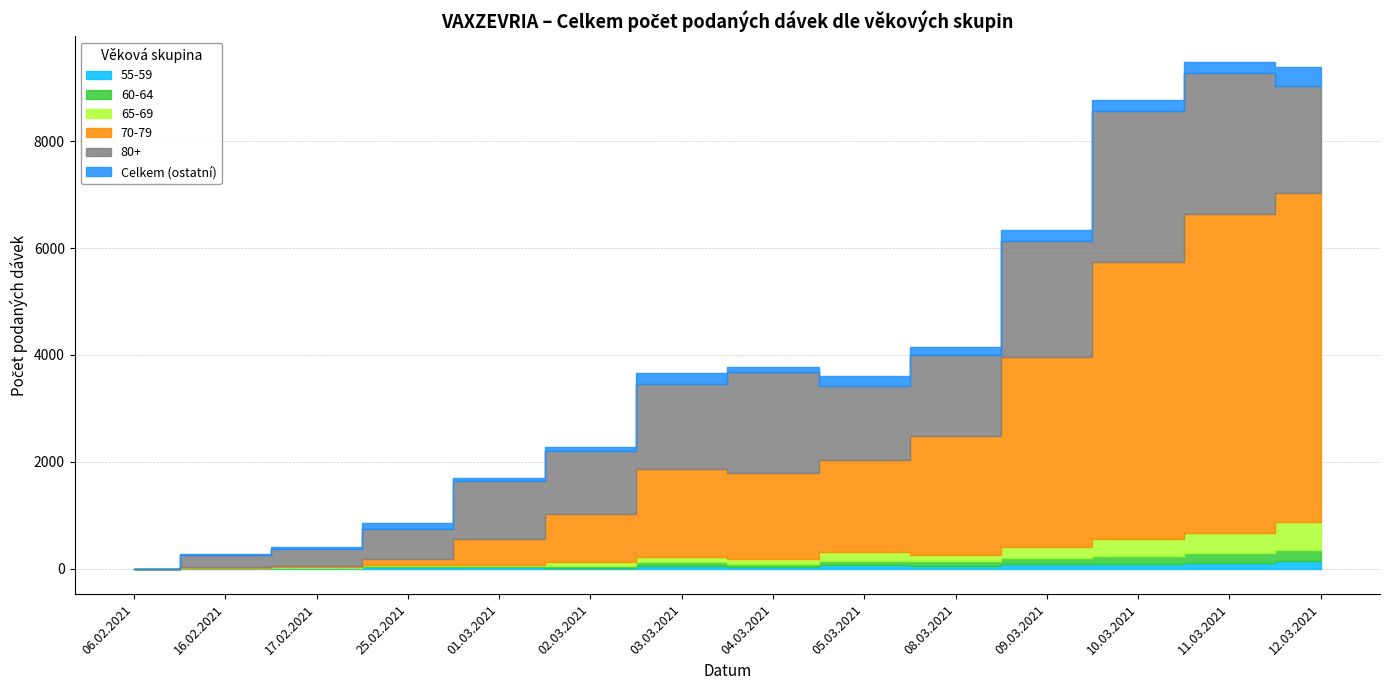

True or false: 55-59 and Celkem cross at least once.

False